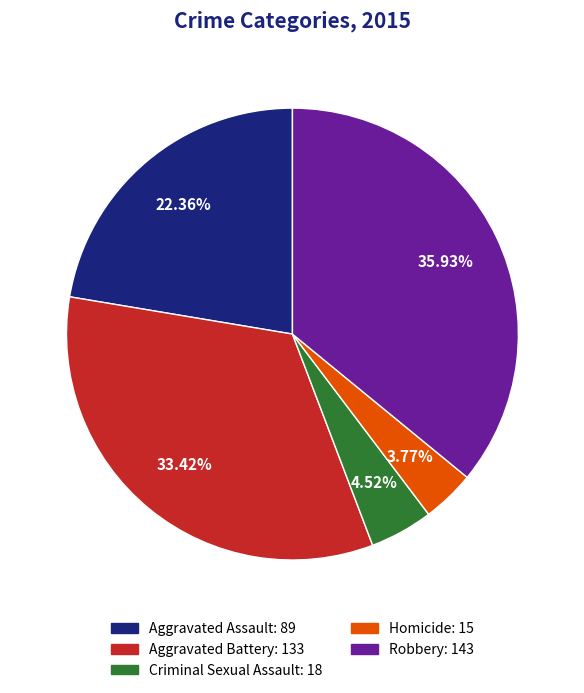

What is the smallest slice in the pie chart?

Homicide